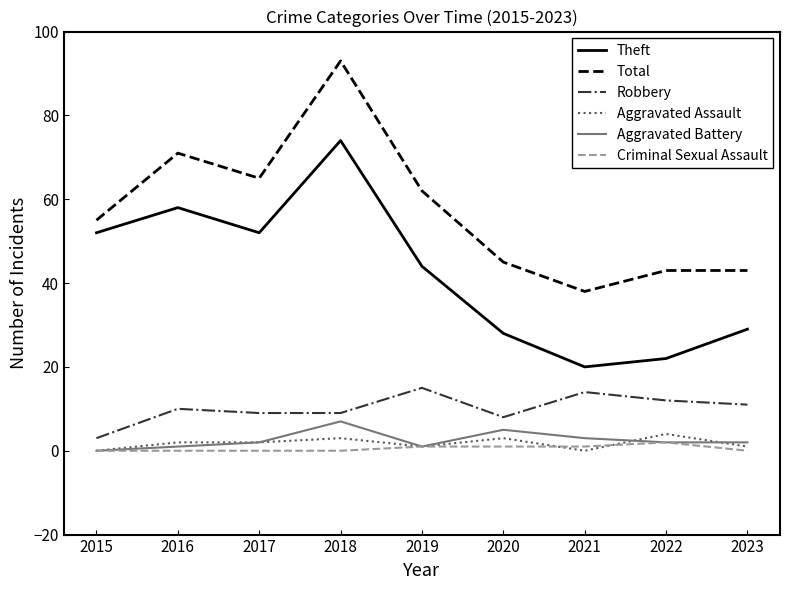

How many distinct data groups are displayed?

6